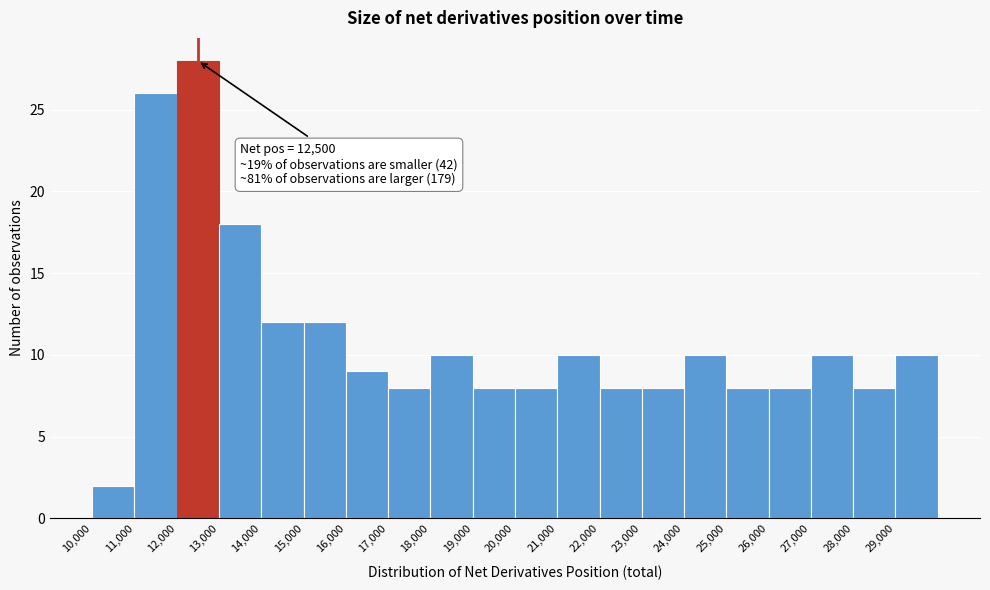

Over which range of the x-axis is the bar tallest?

12000 to 13000